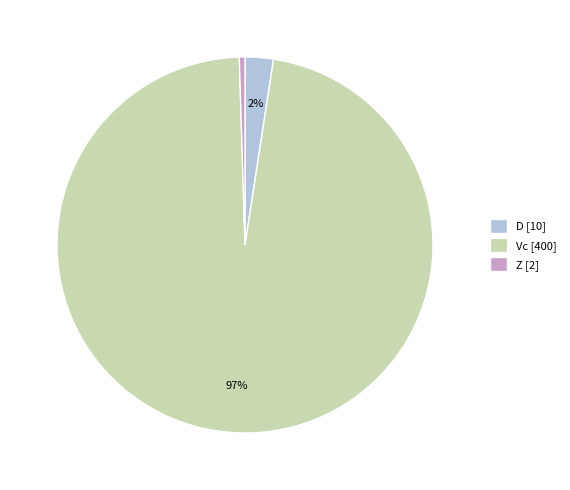

Is the sum of D [10] and Z [2] greater than half?

No